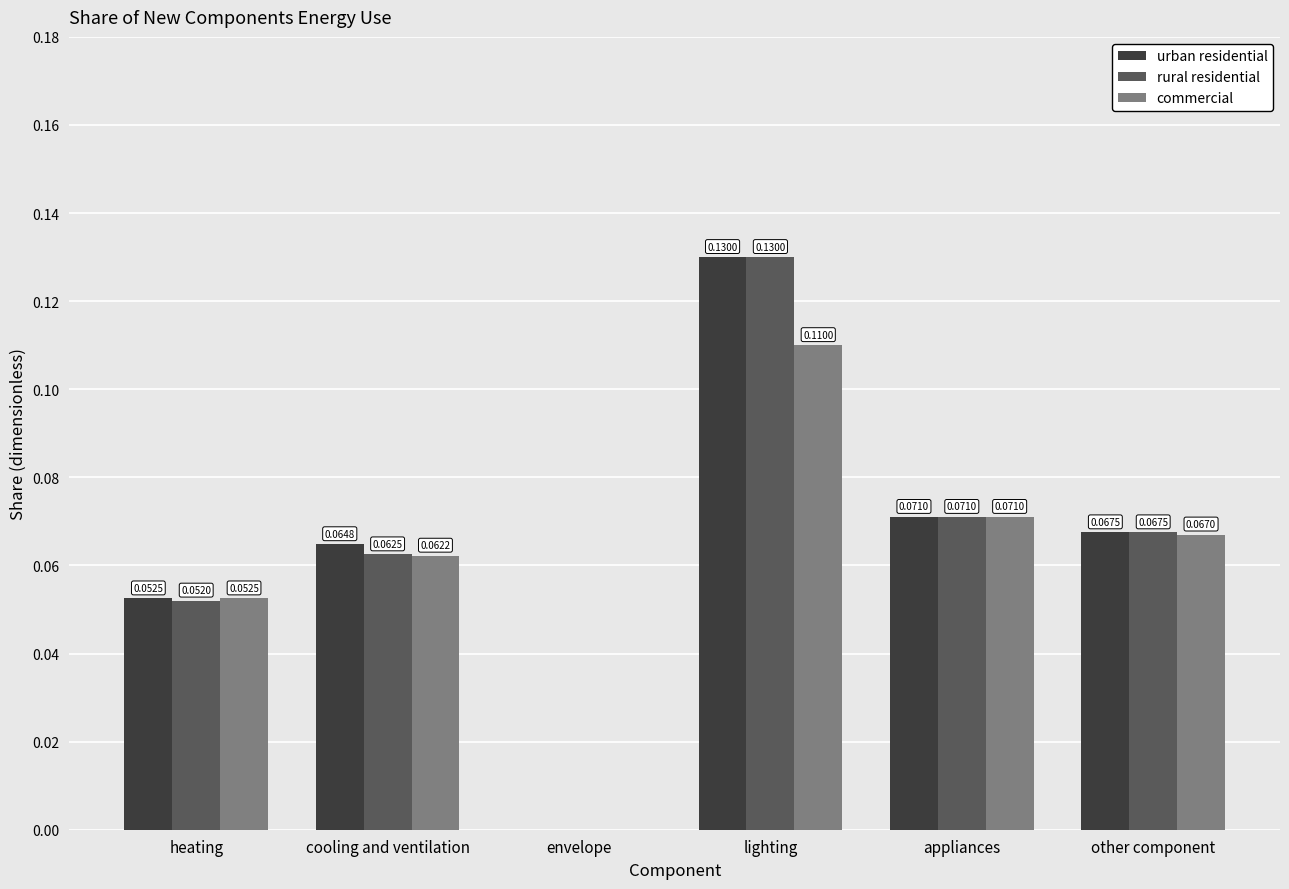

How many urban residential values are between 0 and 1?

6